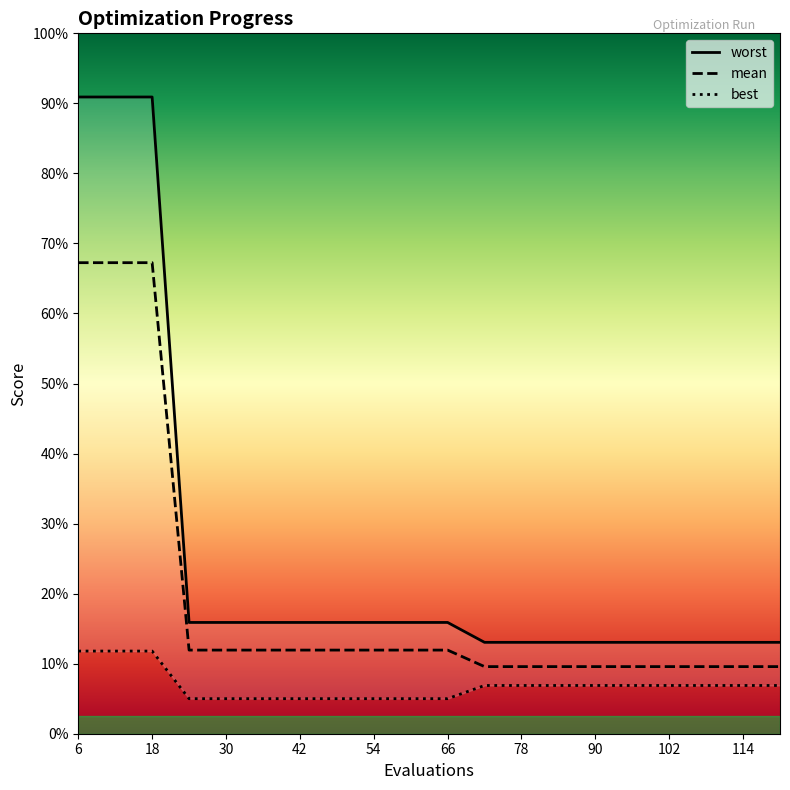

Is the value of mean at 30 greater than the value of best at 72?

Yes